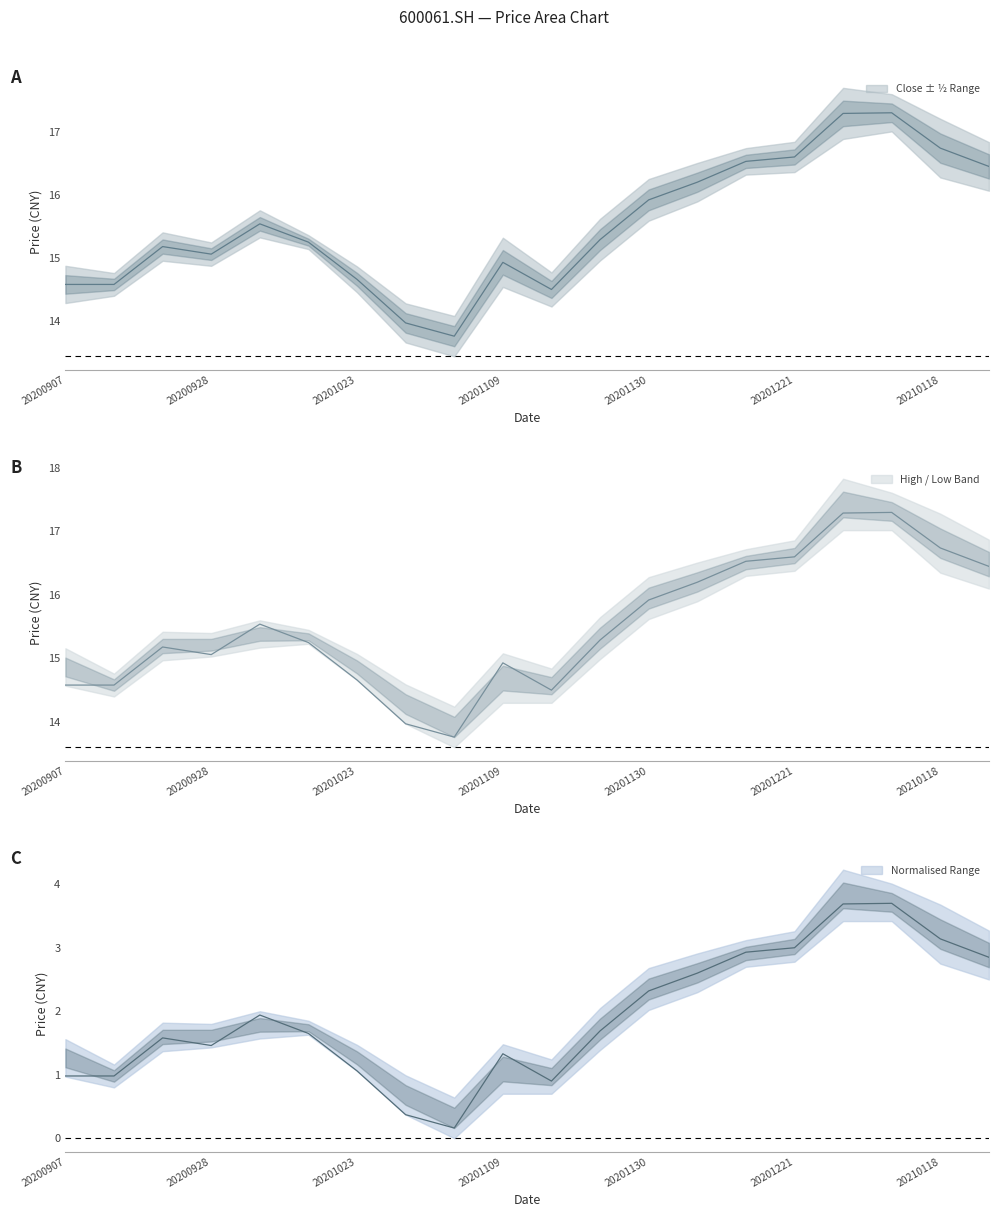

Is this an area chart (filled region under the line)?

No